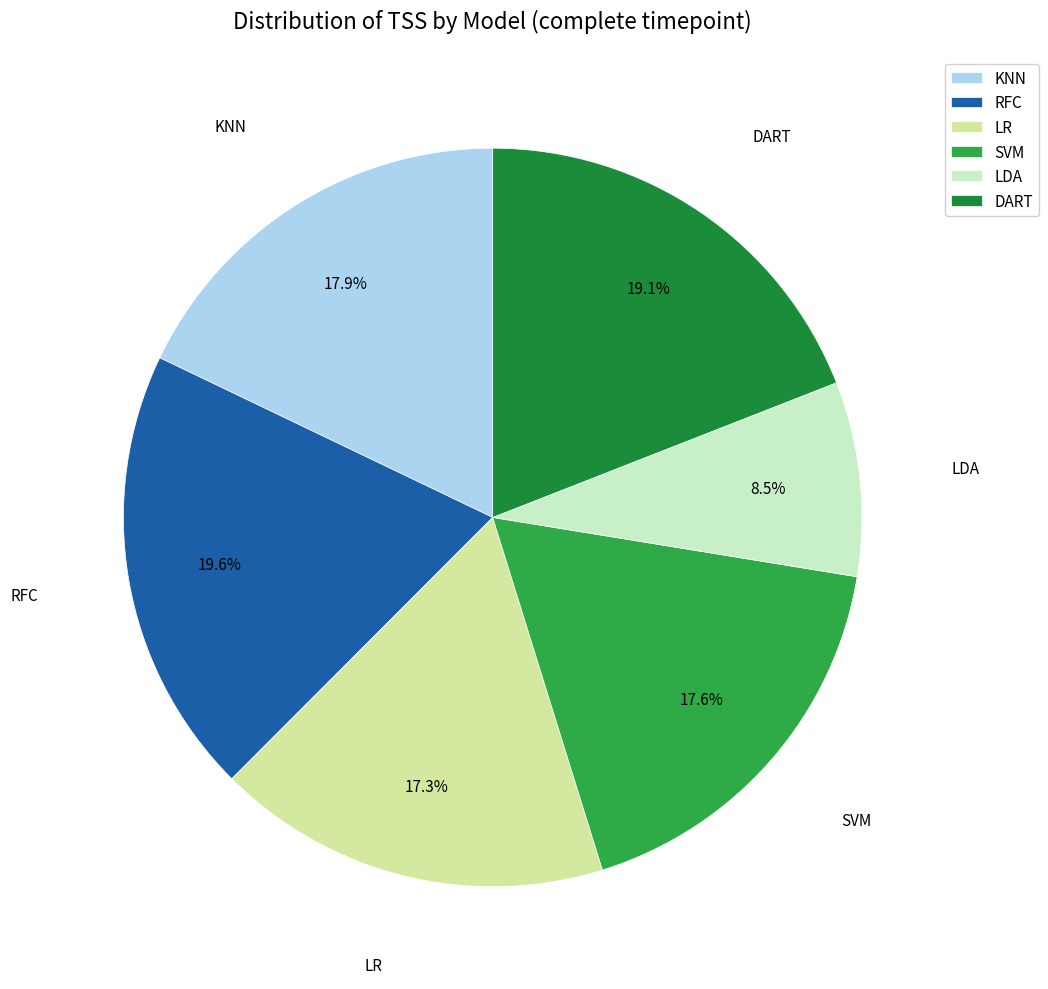

How much of the chart is everything except KNN?

82.1%